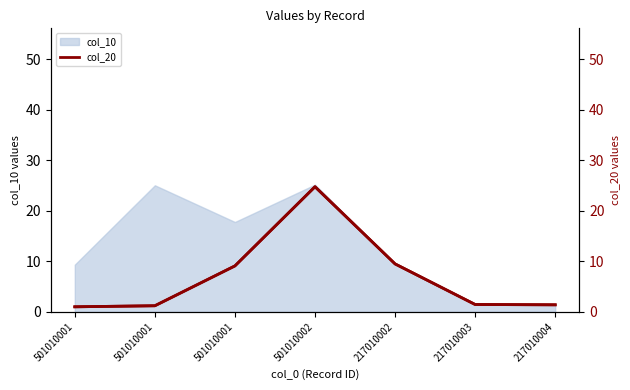

Between 501010002 and 501010001, which is larger?

501010002